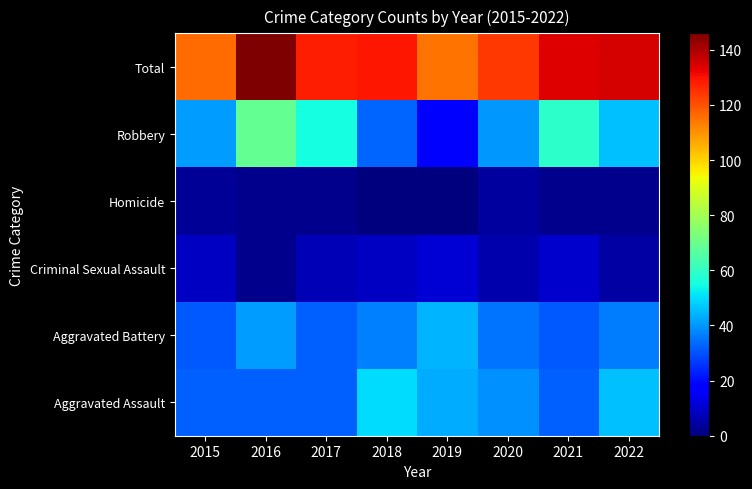

Which label corresponds to the smallest value in the chart?

2018